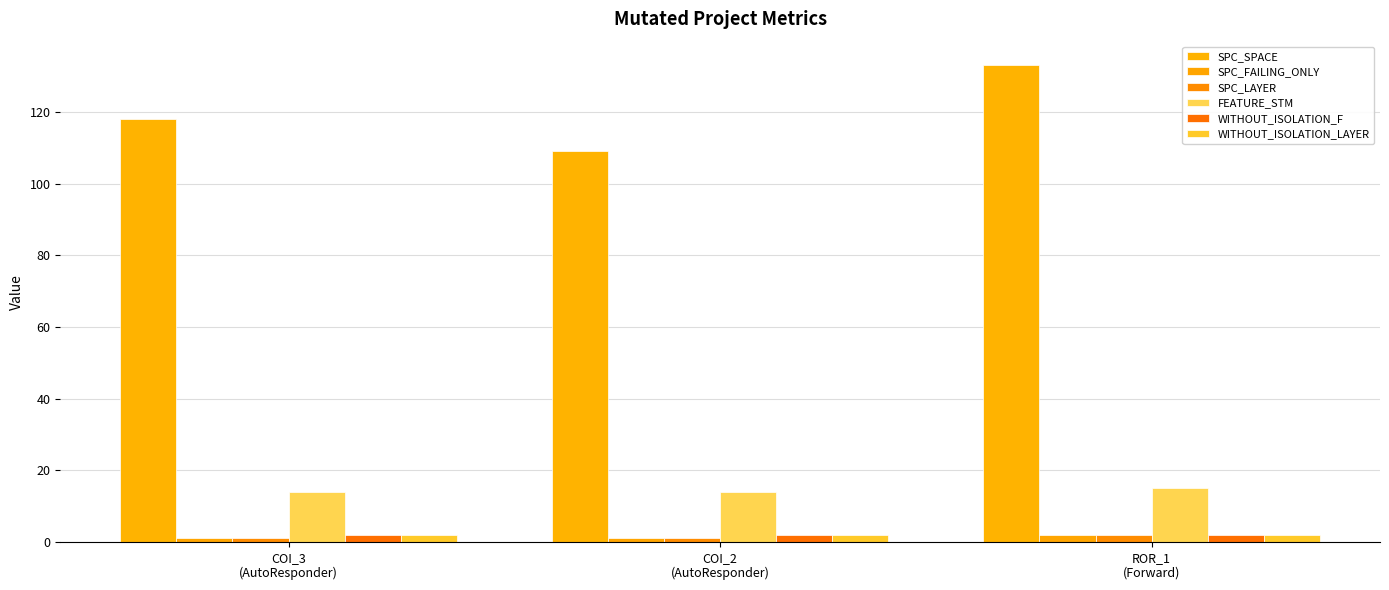

At which category is the sum across all series the highest?

ROR_1
(Forward)